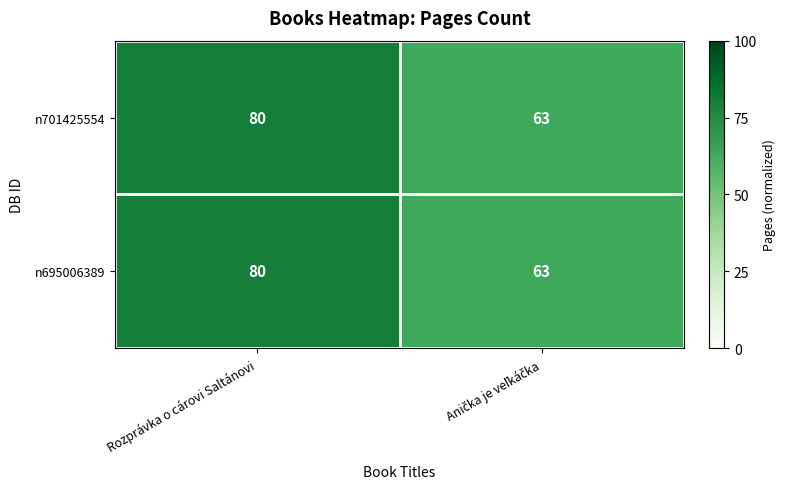

What is the difference between the maximum and minimum values in the n695006389 series?

17